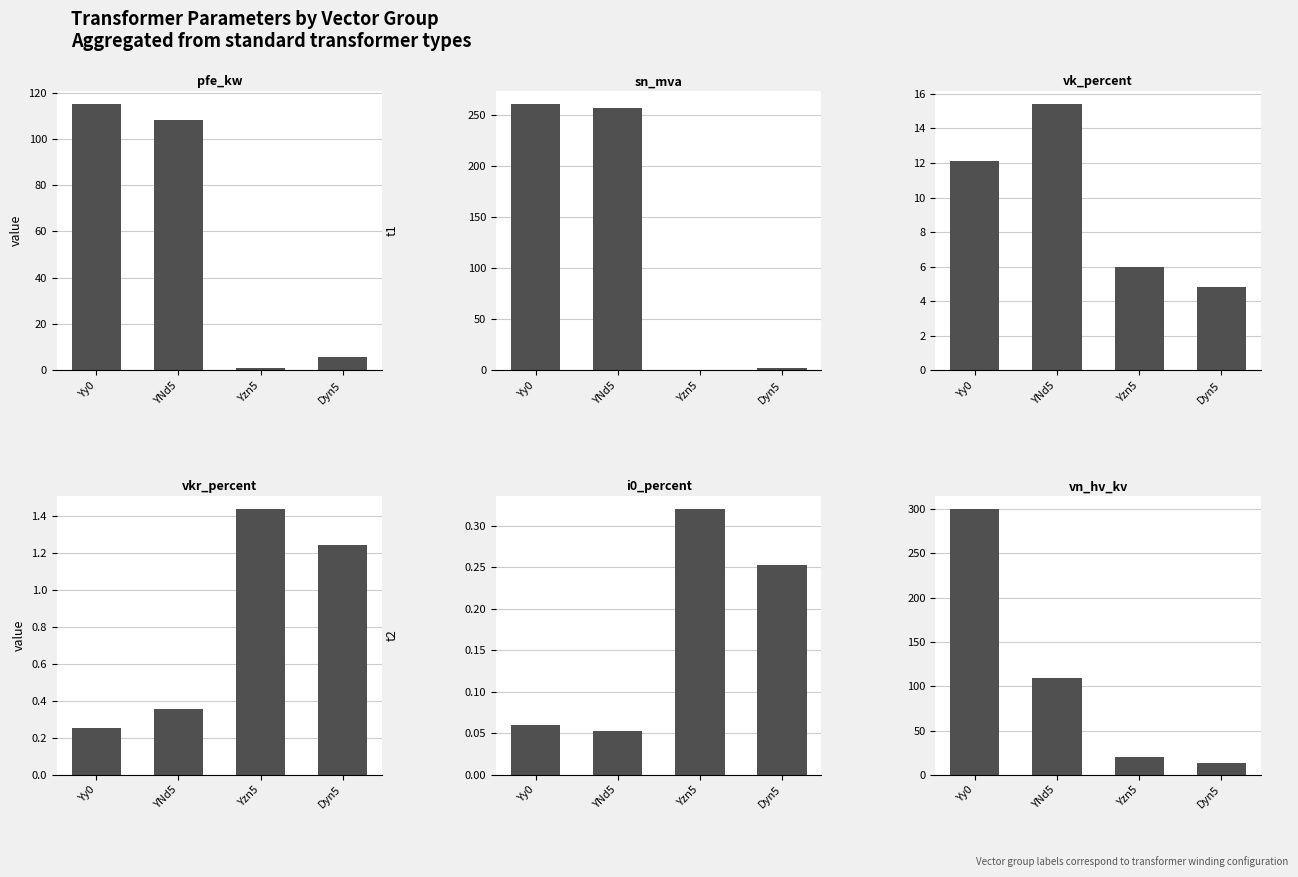

Rank the series by their maximum value, from lowest to highest.

i0_percent, vkr_percent, vk_percent, pfe_kw, sn_mva, vn_hv_kv